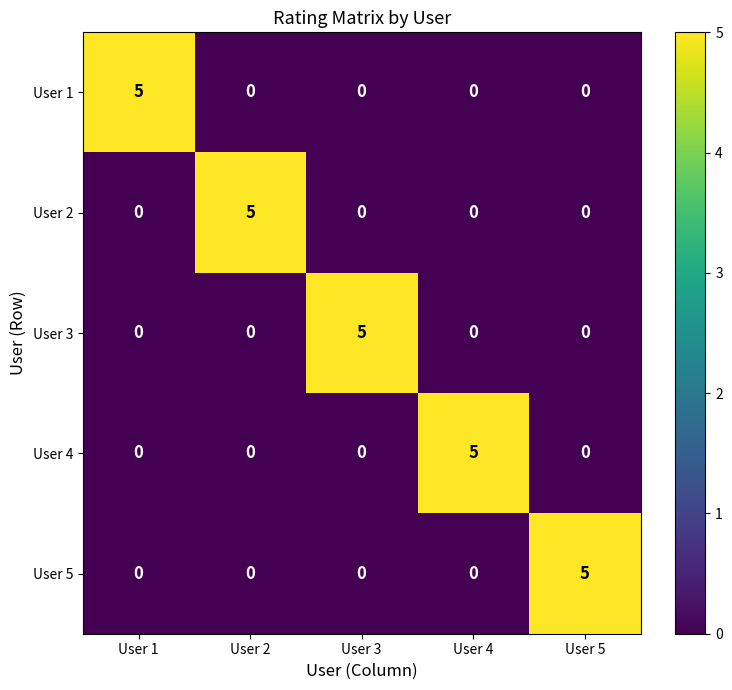

Count the number of categories in the chart.

5